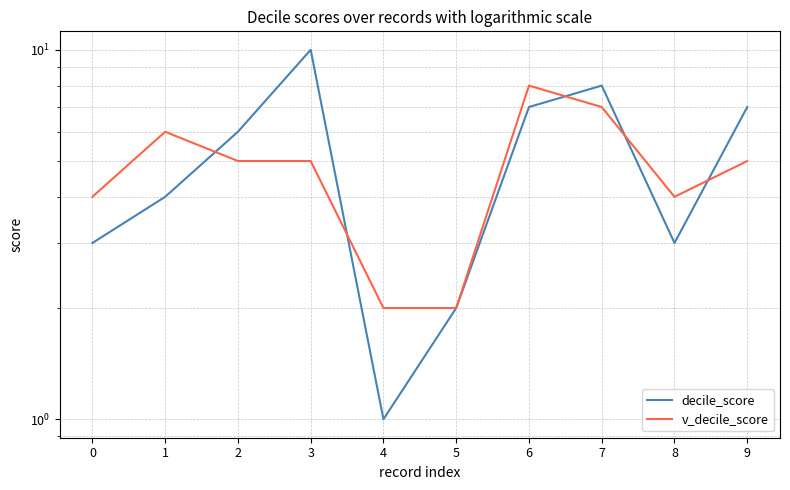

Is the value of decile_score at 1 greater than the value of v_decile_score at 9?

No